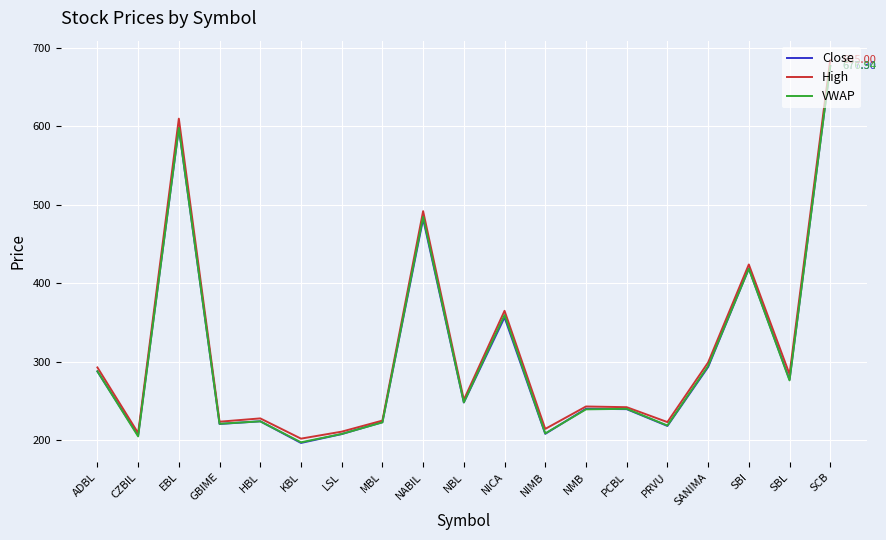

What are all the series names shown in the legend?

Close, High, VWAP